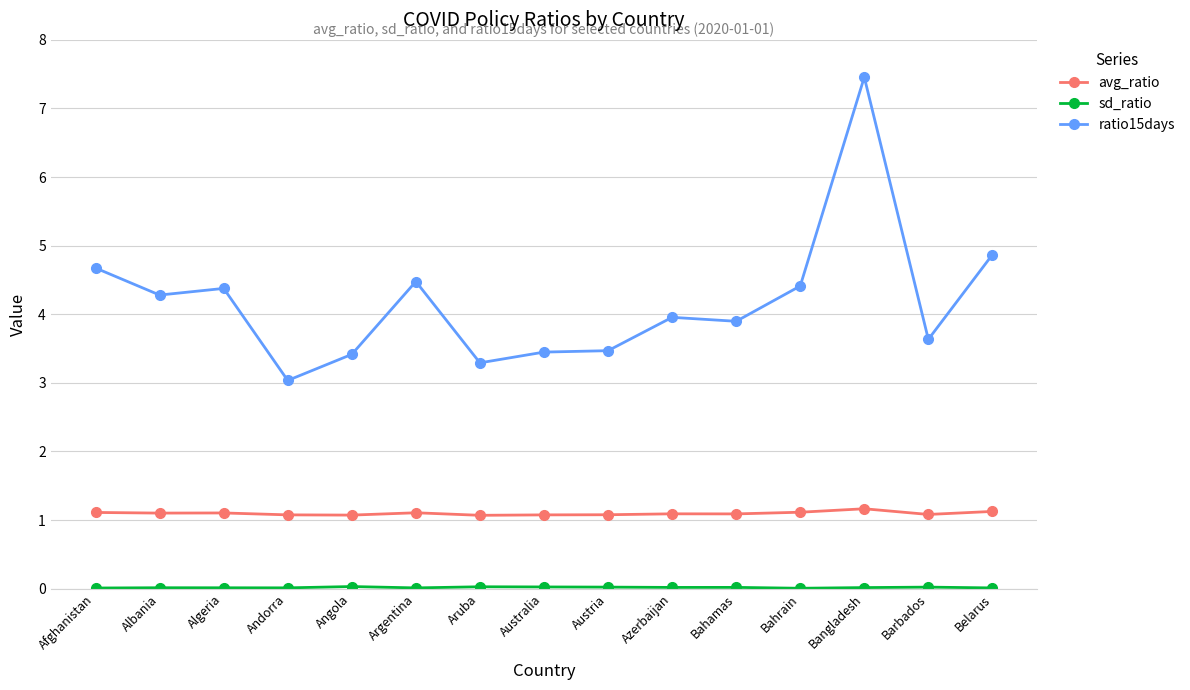

What is the lowest value of the ratio15days series?

3.0